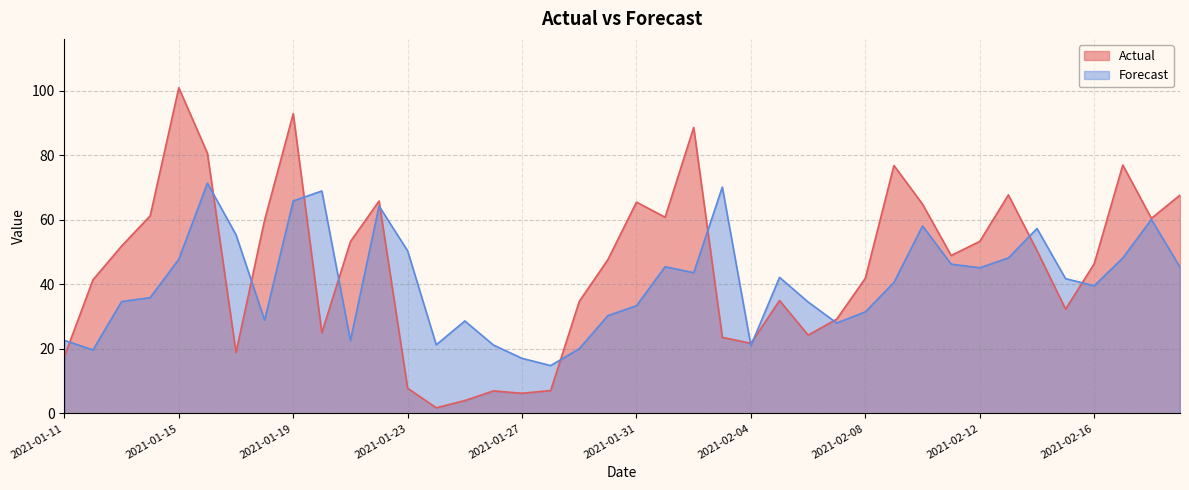

What is the difference between the maximum and minimum values in the Actual series?

99.2